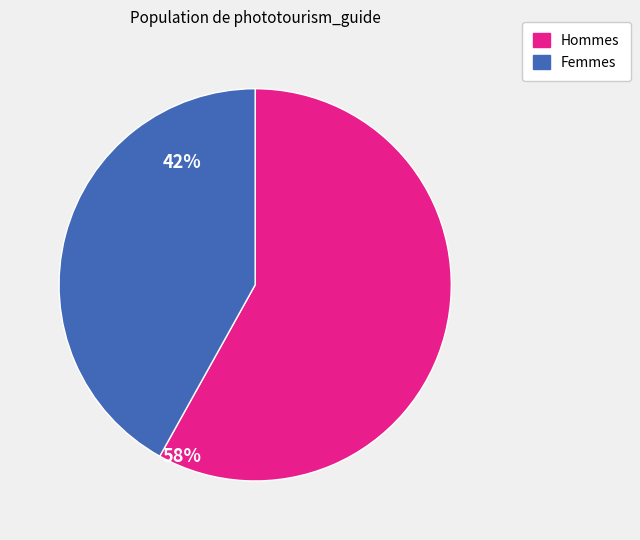

Is there a majority slice in this chart?

Yes